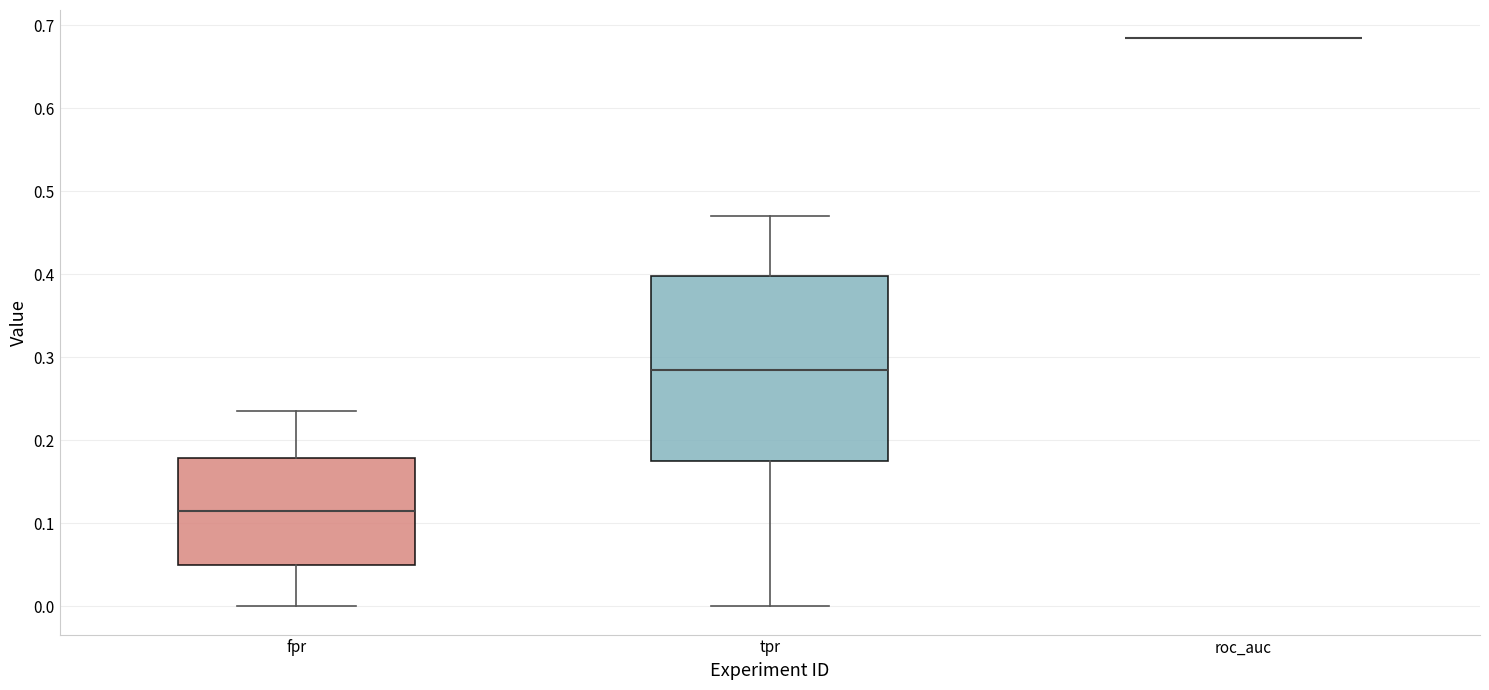

Reading left to right, transcribe this box plot: for each box, give where its median line is, the range the box spans, and where its two whiskers end, as read against the y-axis. The values are not printed on the chart, so give them approximately, as read against the axis.

fpr: median 0.11, box 0.05 to 0.18, whiskers 0.00 to 0.24
tpr: median 0.29, box 0.18 to 0.40, whiskers 0.00 to 0.47
roc_auc: box collapsed to a line at 0.68, whiskers 0.68 to 0.68